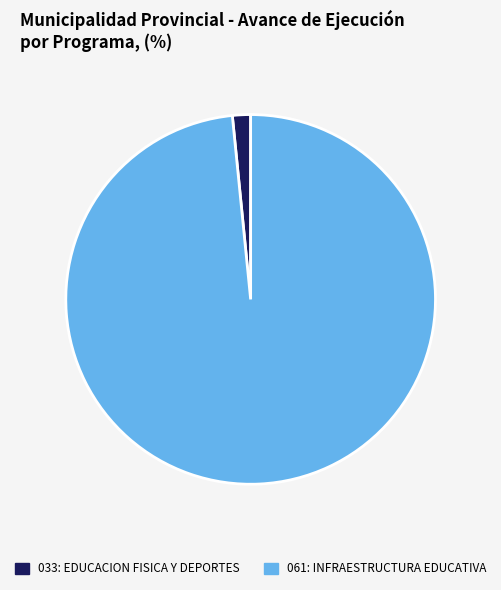

Rank the categories by value from lowest to highest.

033: EDUCACION FISICA Y DEPORTES, 061: INFRAESTRUCTURA EDUCATIVA